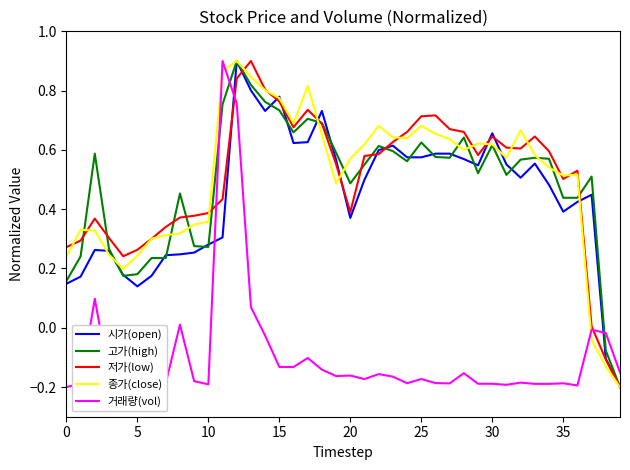

How many times do 거래량(vol) and 시가(open) cross each other?

3